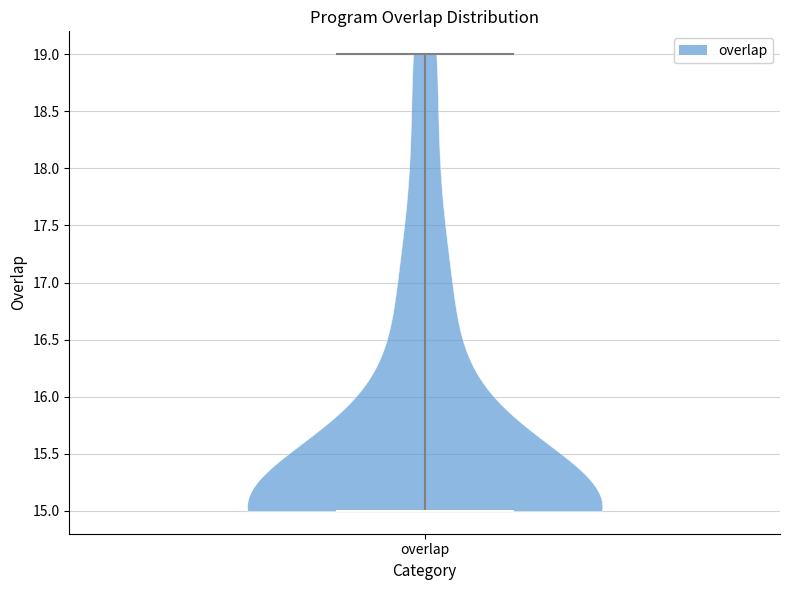

Where does the median line of the violin for overlap sit on the y-axis? The values are not printed on the chart, so give them approximately, as read against the axis.

15